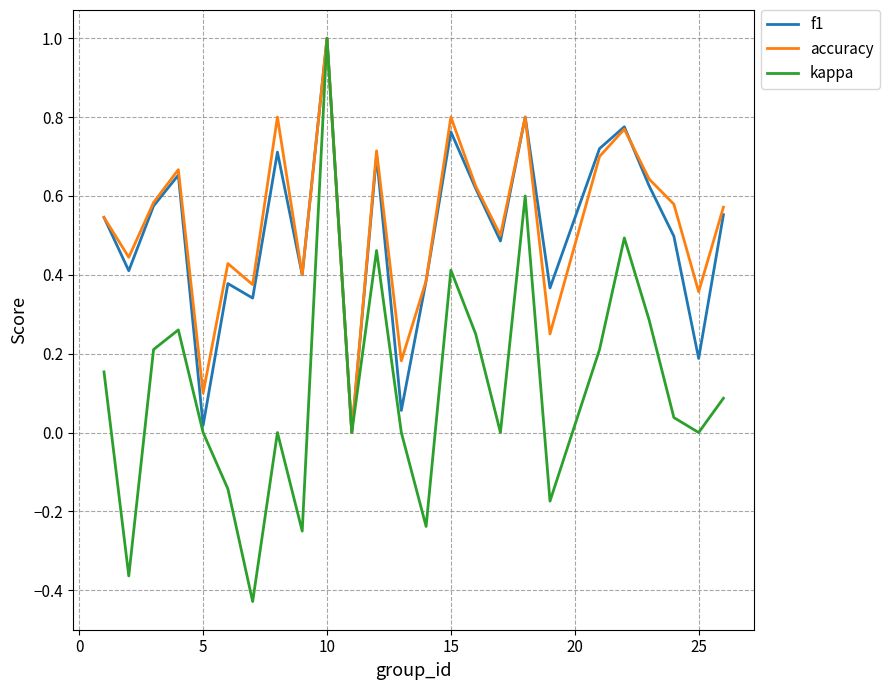

What is the greatest value displayed?

1.0